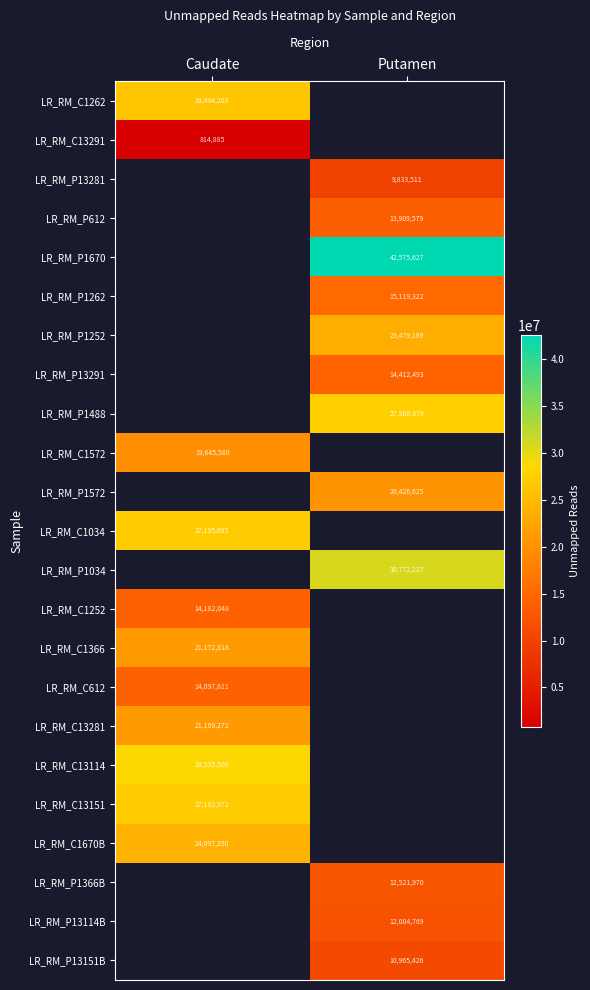

At which category does the chart reach its minimum across all series?

Caudate